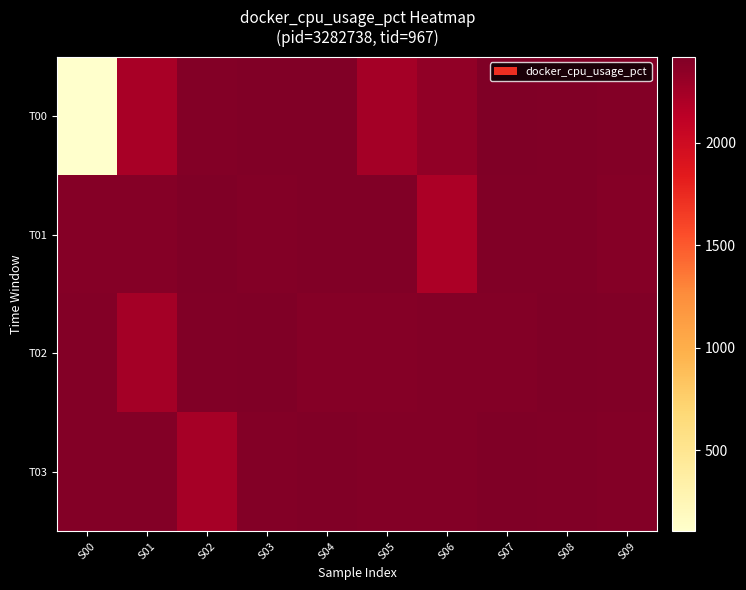

Between S07 and S04, which is larger?

S07